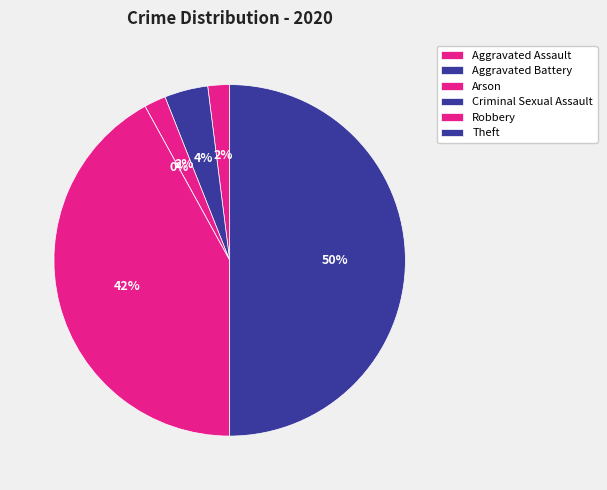

Does Aggravated Assault account for over 50% of the chart?

No